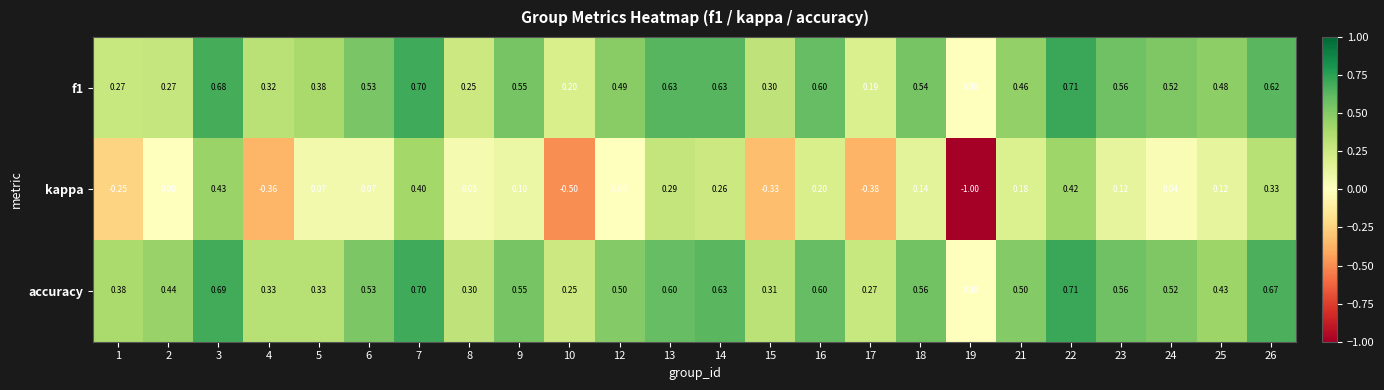

Which series has the largest total across all categories?

accuracy